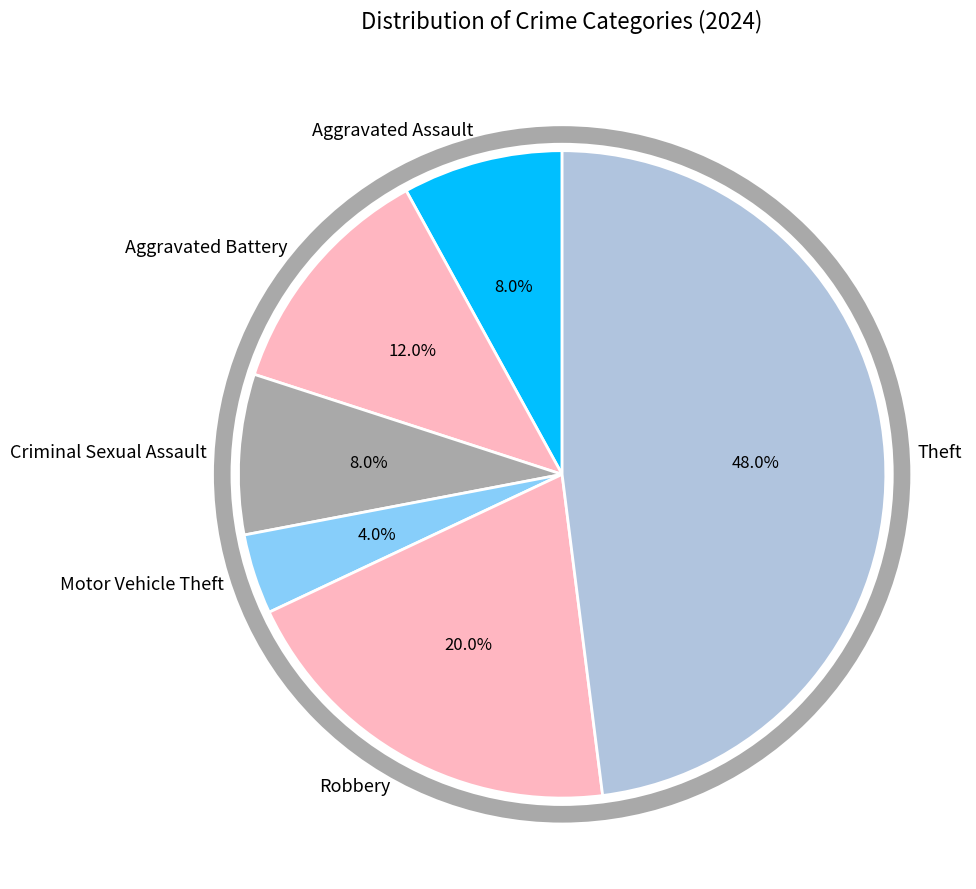

Is there a majority slice in this chart?

No